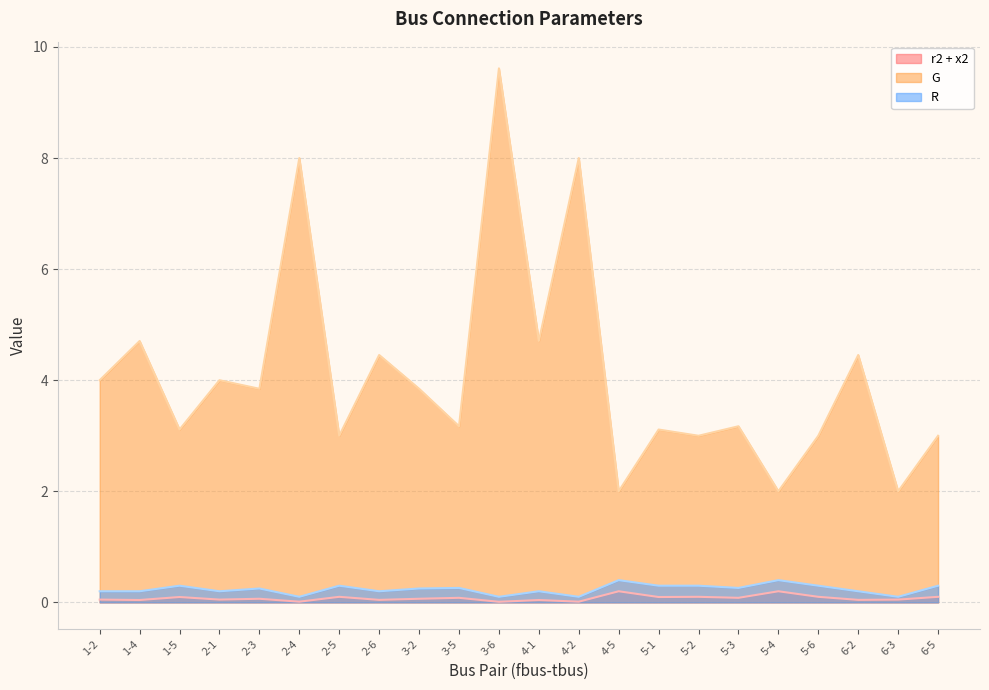

Rank the series by their maximum value, from lowest to highest.

r2 + x2, R, G